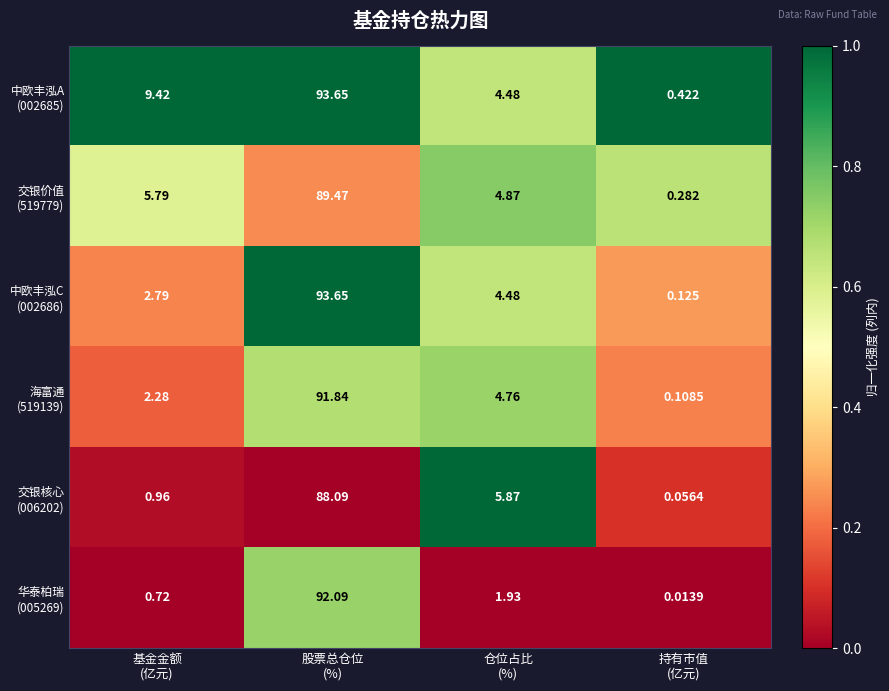

At how many categories does at least one series exceed 0?

4